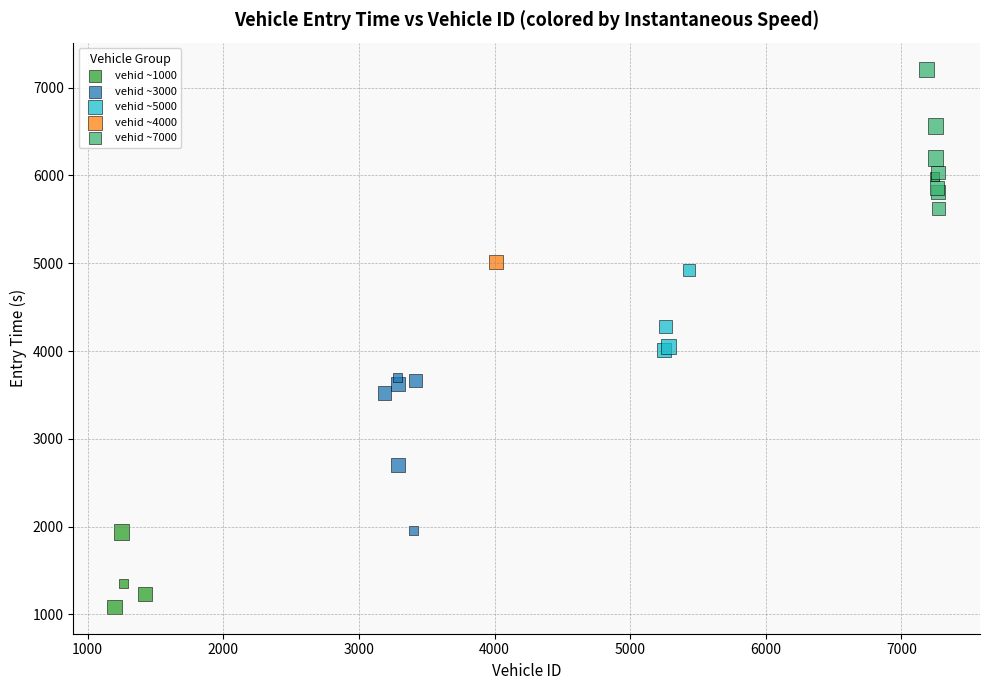

Which series contains the highest Y value?

vehid ~7000